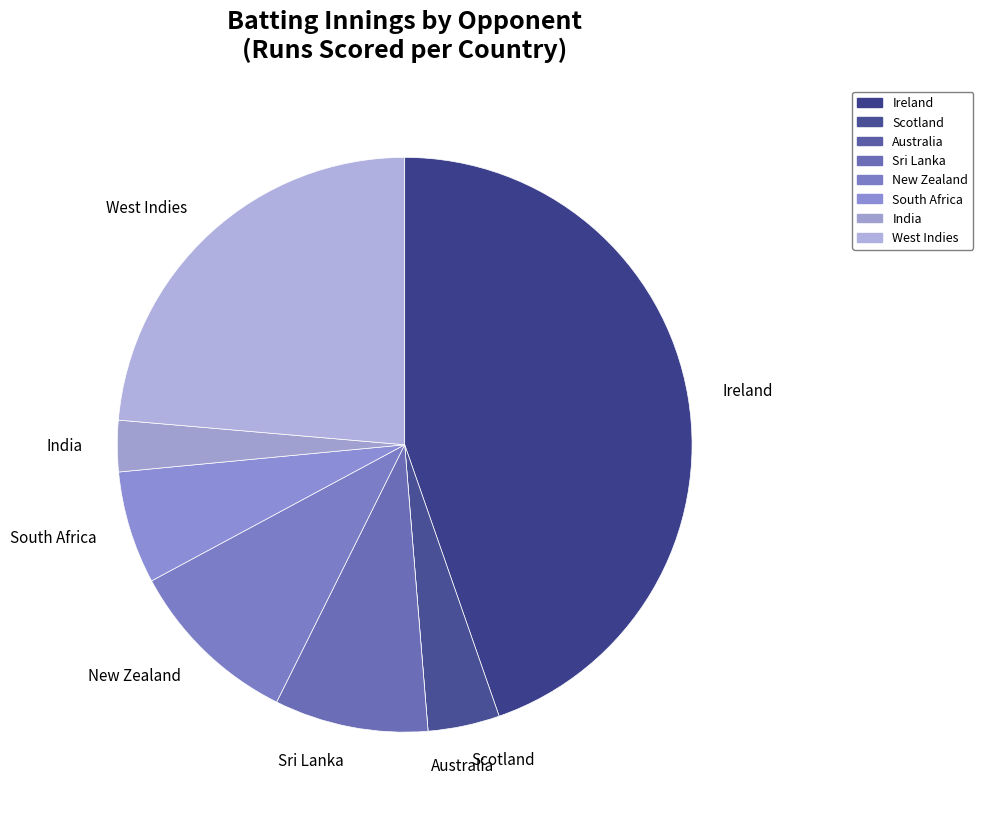

Is it true that Ireland is 10% of the pie?

False